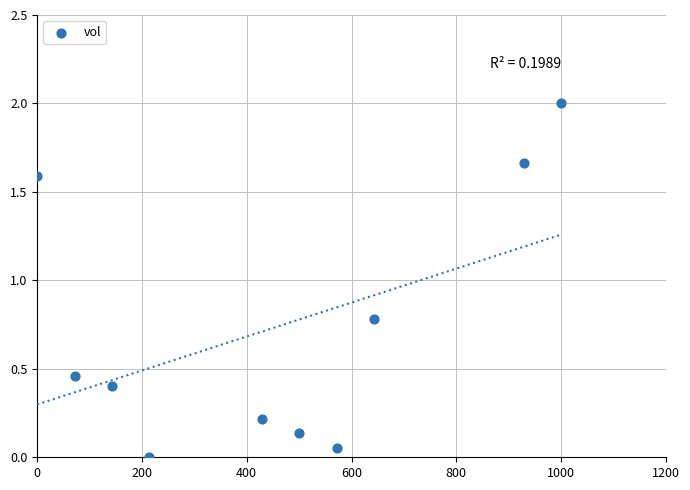

What Y value in the scatter plot is closest to 1?

0.8